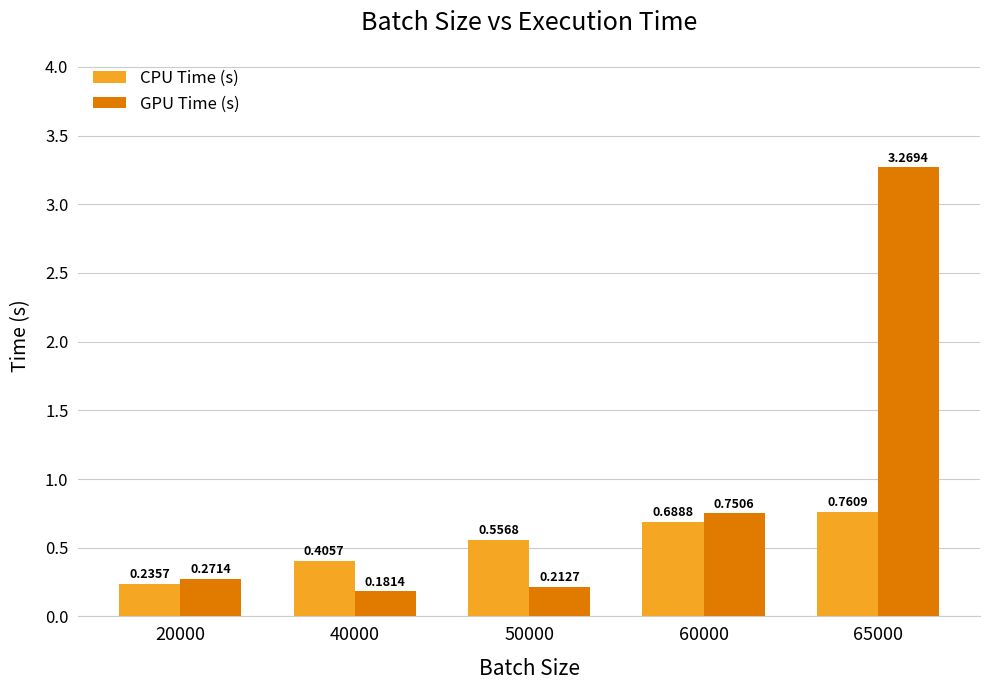

What is the average value of the CPU Time (s) series?

0.5